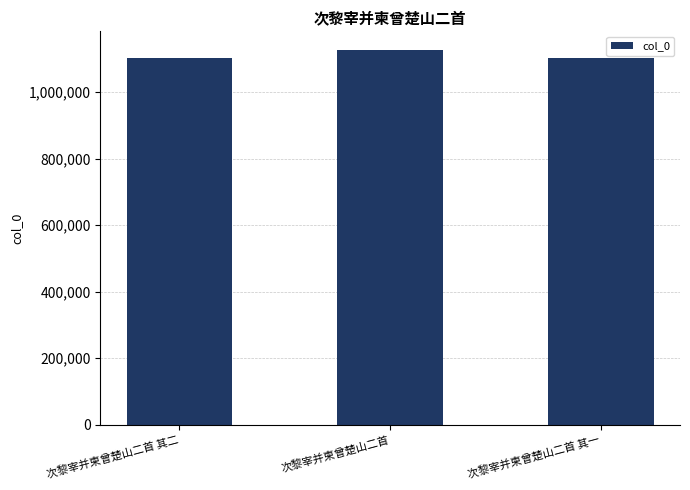

What value does the data have at 次黎宰并柬曾楚山二首 其二, to the nearest 100?

1101700